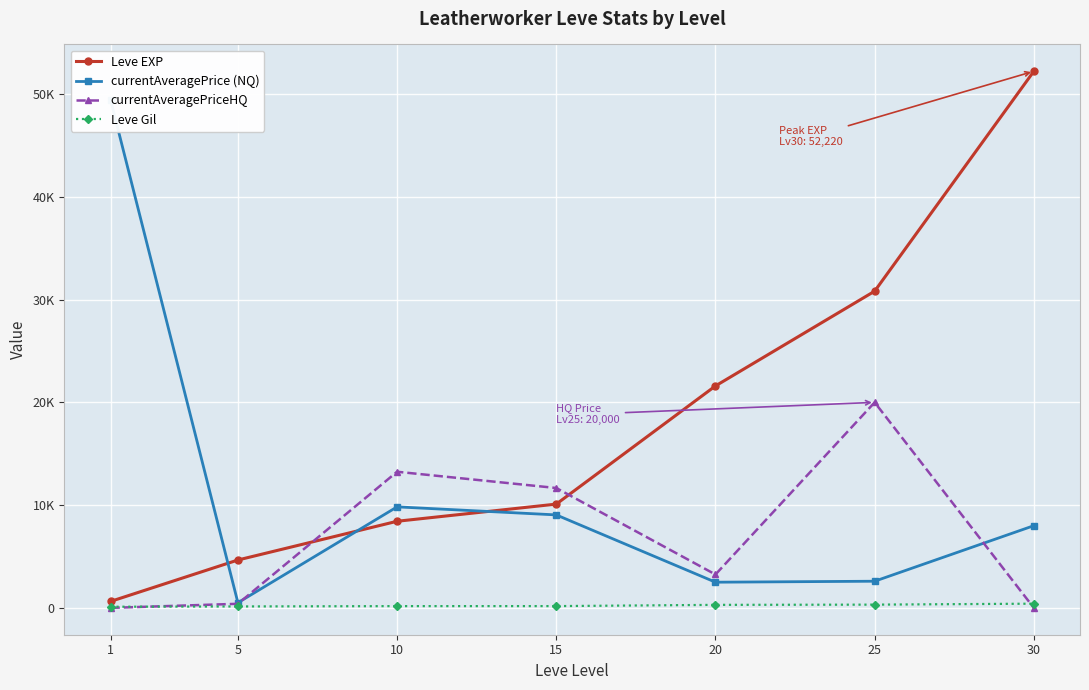

Reading left to right, transcribe all the data shown in this chart.

Leve EXP: 1=630	5=4660	10=8430	15=10100	20=21600	25=30820	30=52220
currentAveragePrice (NQ): 1=49435	5=503	10=9831	15=9049	20=2500	25=2595	30=8000
currentAveragePriceHQ: 1=0	5=399	10=13249	15=11666	20=3250	25=20000	30=0
Leve Gil: 1=112	5=140	10=172	15=174	20=295	25=317	30=410